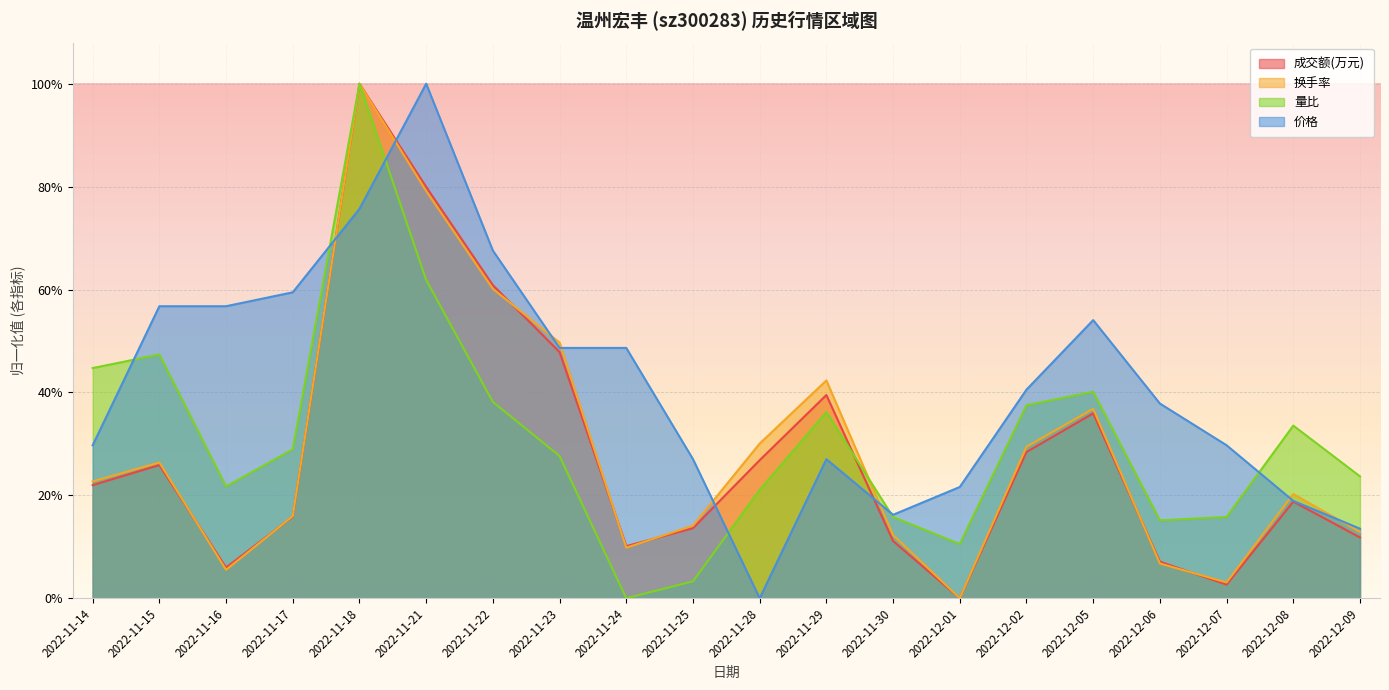

What is the sum of all 价格 values?

8.3